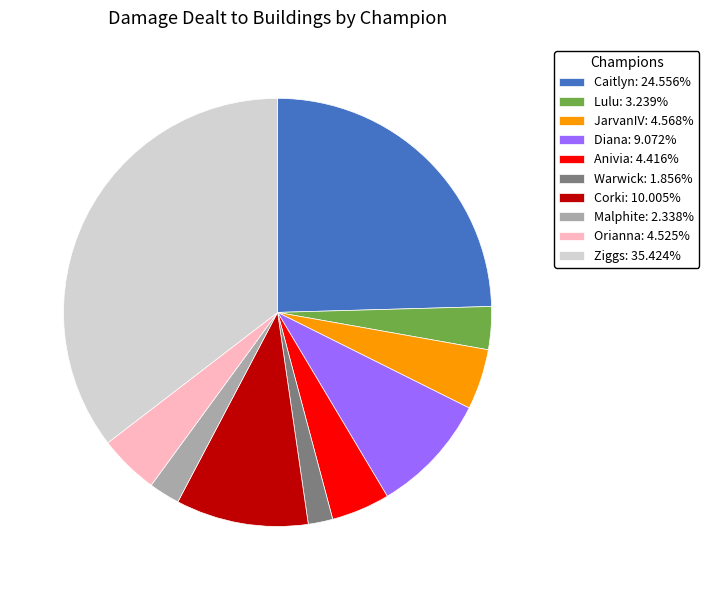

Does any single category account for the majority?

No